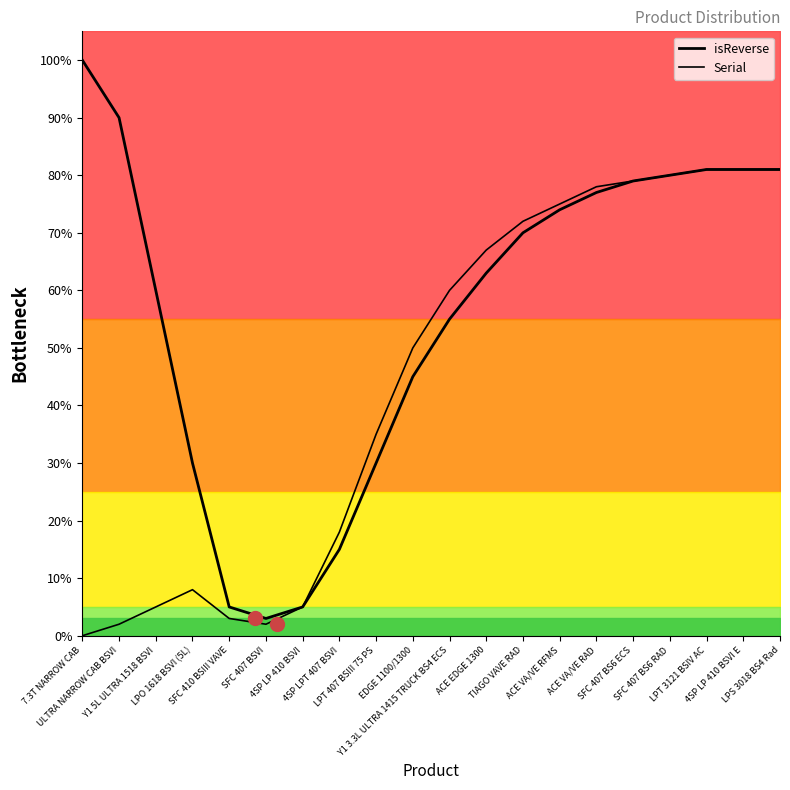

What position from the right is 7.3T NARROW CAB?

20